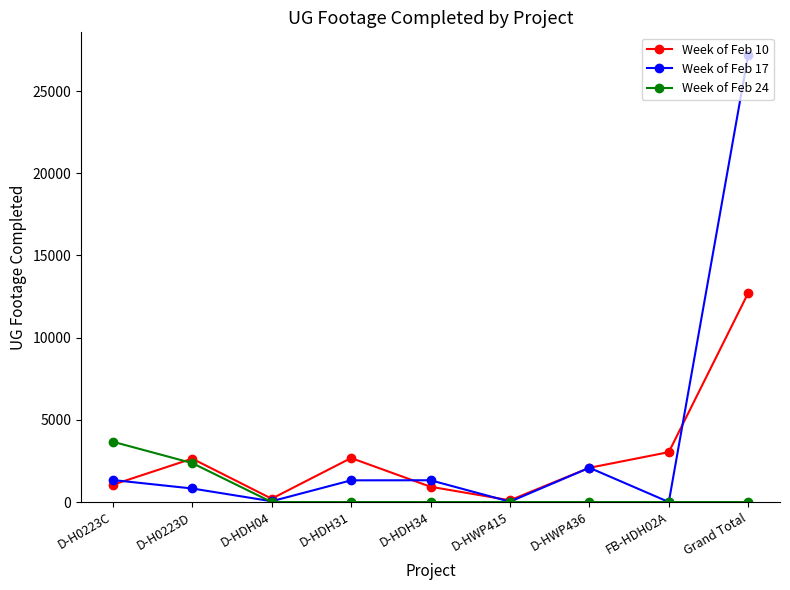

At which label is Week of Feb 17 closest to 13605?

D-HWP436